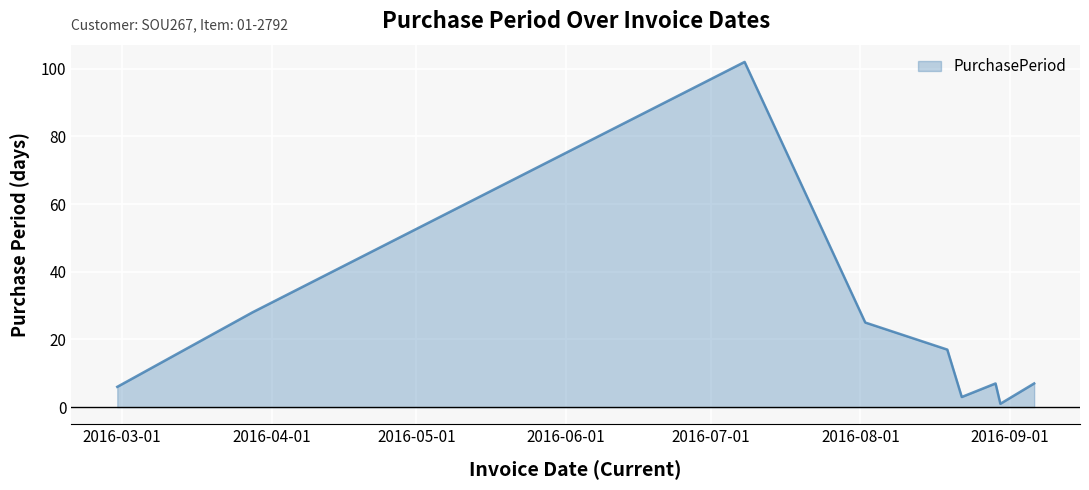

What is the maximum value shown in the chart?

102